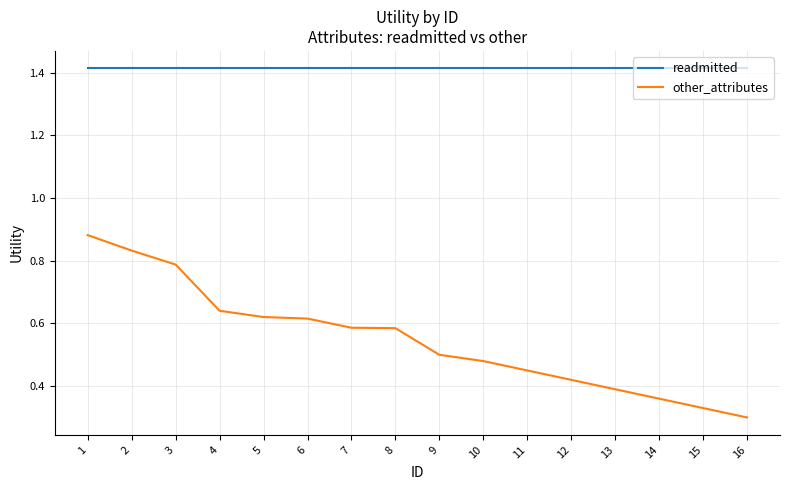

True or false: other_attributes has more than 2 interior local peaks.

False